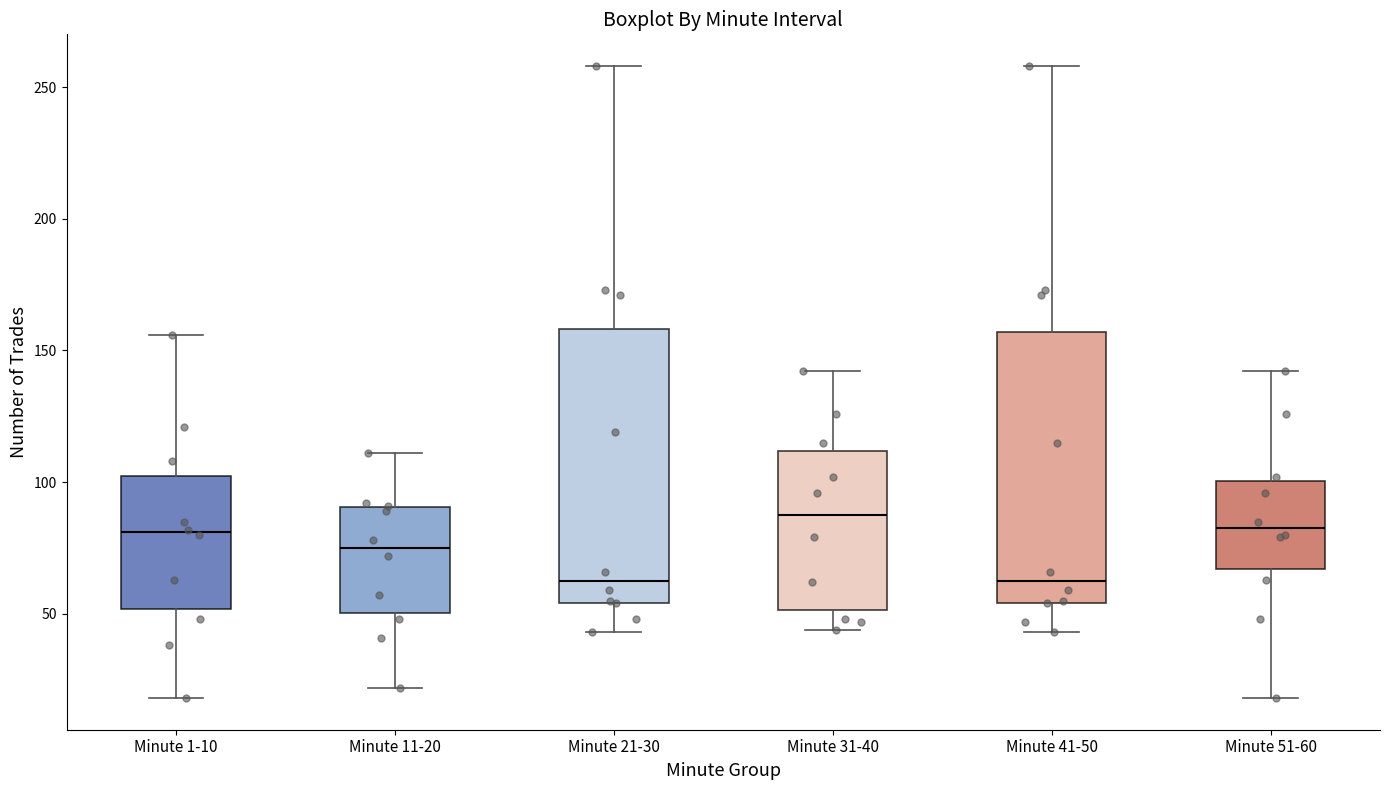

Reading left to right, transcribe this box plot: for each box, give where its median line is, the range the box spans, and where its two whiskers end, as read against the y-axis. The values are not printed on the chart, so give them approximately, as read against the axis.

Minute 1-10: median 80, box 50 to 100, whiskers 20 to 155
Minute 11-20: median 75, box 50 to 90, whiskers 20 to 110
Minute 21-30: median 65, box 55 to 160, whiskers 45 to 260
Minute 31-40: median 90, box 50 to 110, whiskers 45 to 140
Minute 41-50: median 65, box 55 to 155, whiskers 45 to 260
Minute 51-60: median 85, box 65 to 100, whiskers 20 to 140